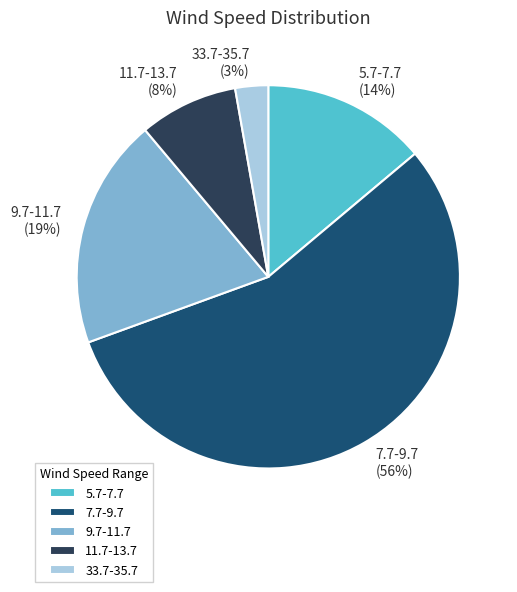

Rank the categories by value from highest to lowest.

7.7-9.7, 9.7-11.7, 5.7-7.7, 11.7-13.7, 33.7-35.7